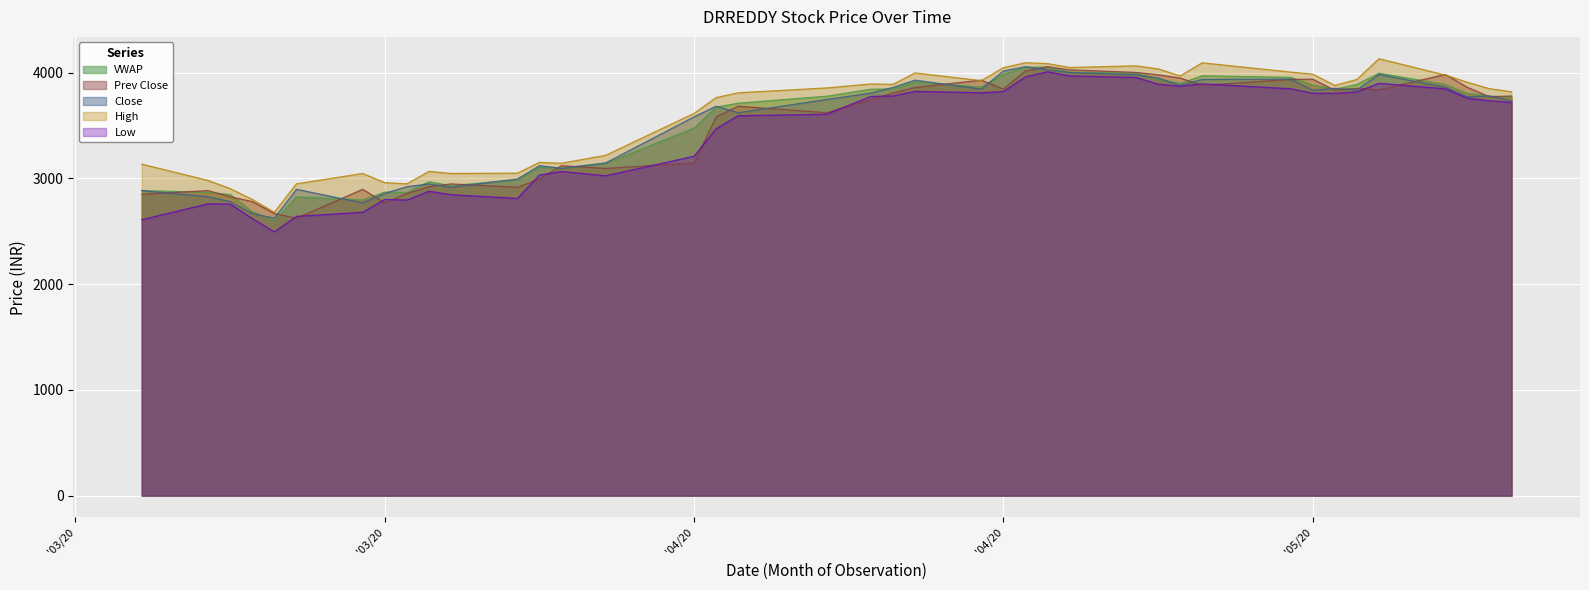

How many intersections are there between Close and Prev Close?

21